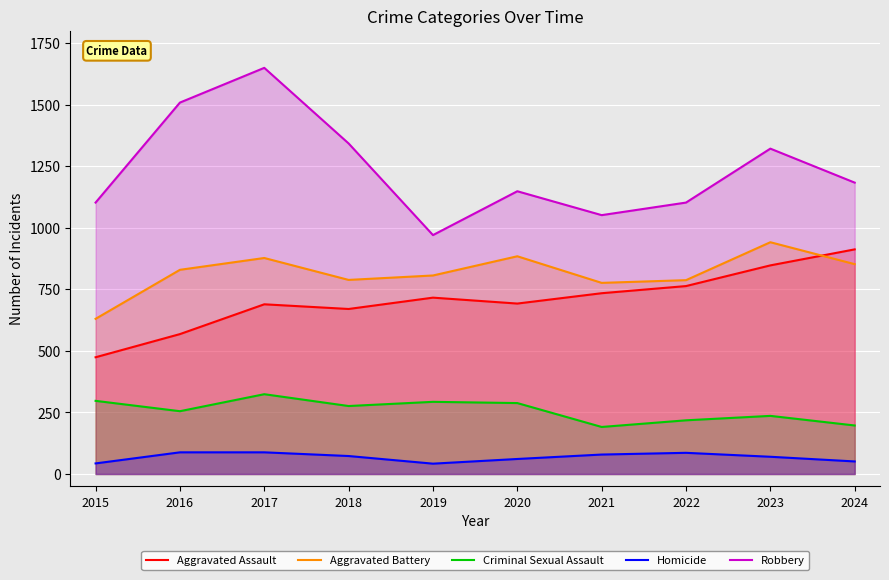

Which has a higher value, 2019 or 2023?

2023